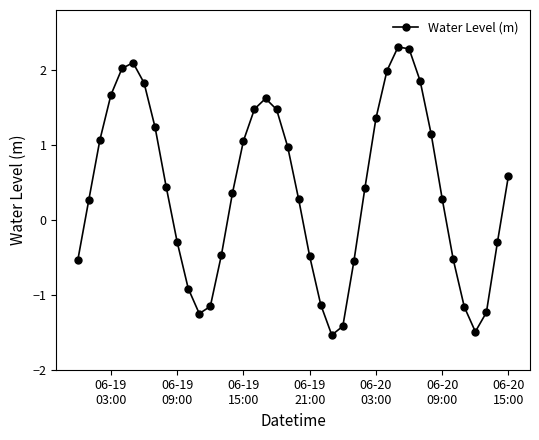

How many points are lower than both their immediate neighbors (excluding endpoints)?

3